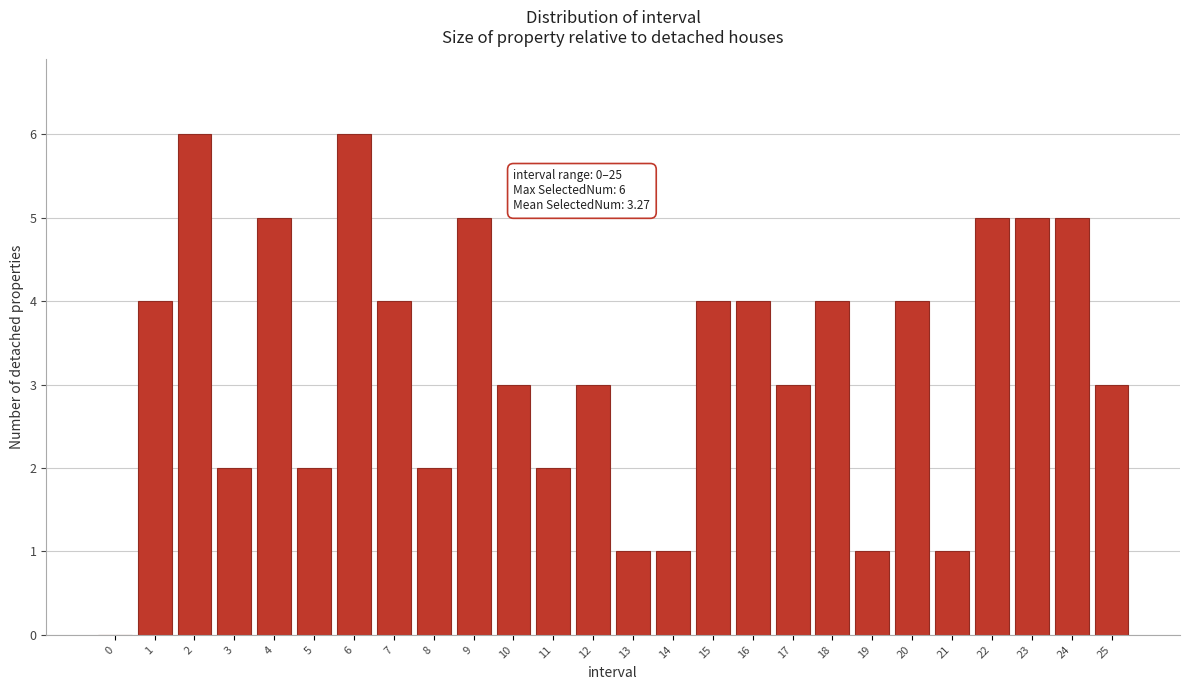

Reading left to right, what are all the values shown in this chart?

0=0	1=4	2=6	3=2	4=5	5=2	6=6	7=4	8=2	9=5	10=3	11=2	12=3	13=1	14=1	15=4	16=4	17=3	18=4	19=1	20=4	21=1	22=5	23=5	24=5	25=3